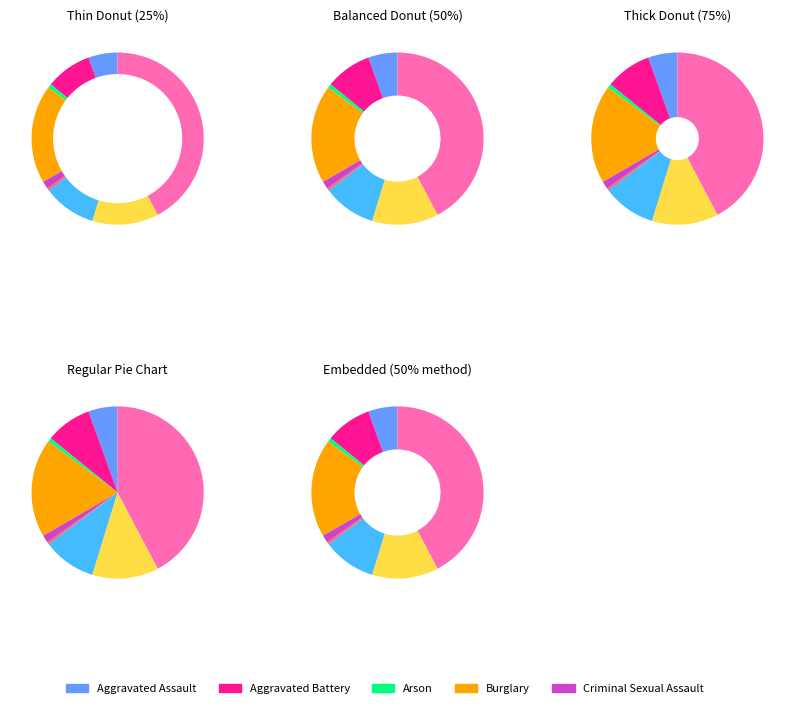

To the nearest percent, what is the difference between the Aggravated Assault and Aggravated Battery slice percentages?

3%